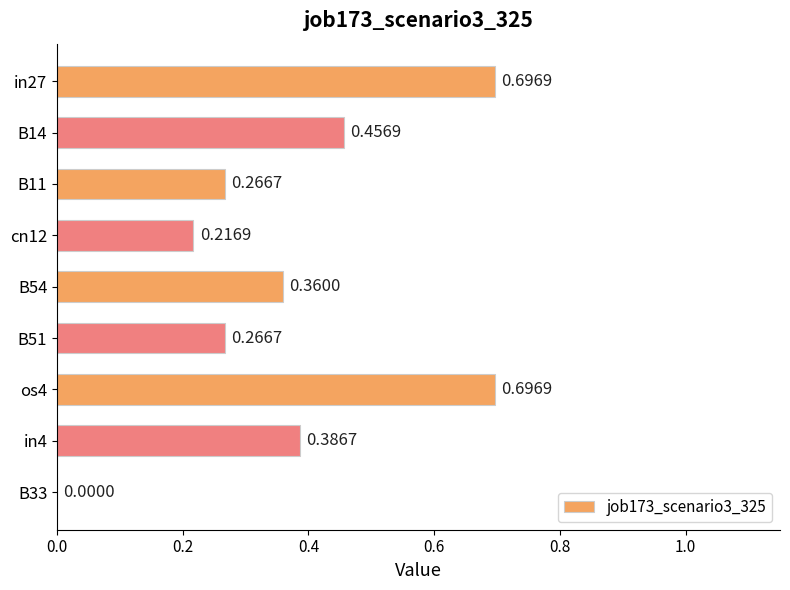

What is the change in value from B11 to B54?

+0.1